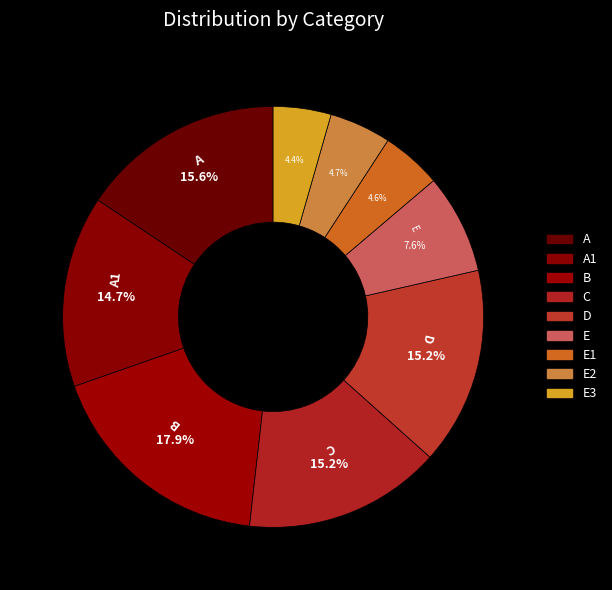

Rank the categories by value from highest to lowest.

B, A, C, D, A1, E, E2, E1, E3